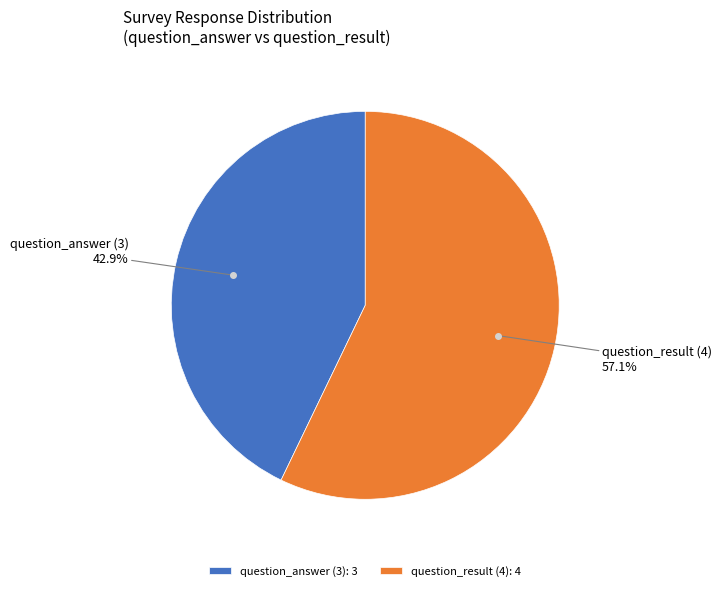

Is the sum of question_answer (3) and question_result (4) greater than half?

Yes